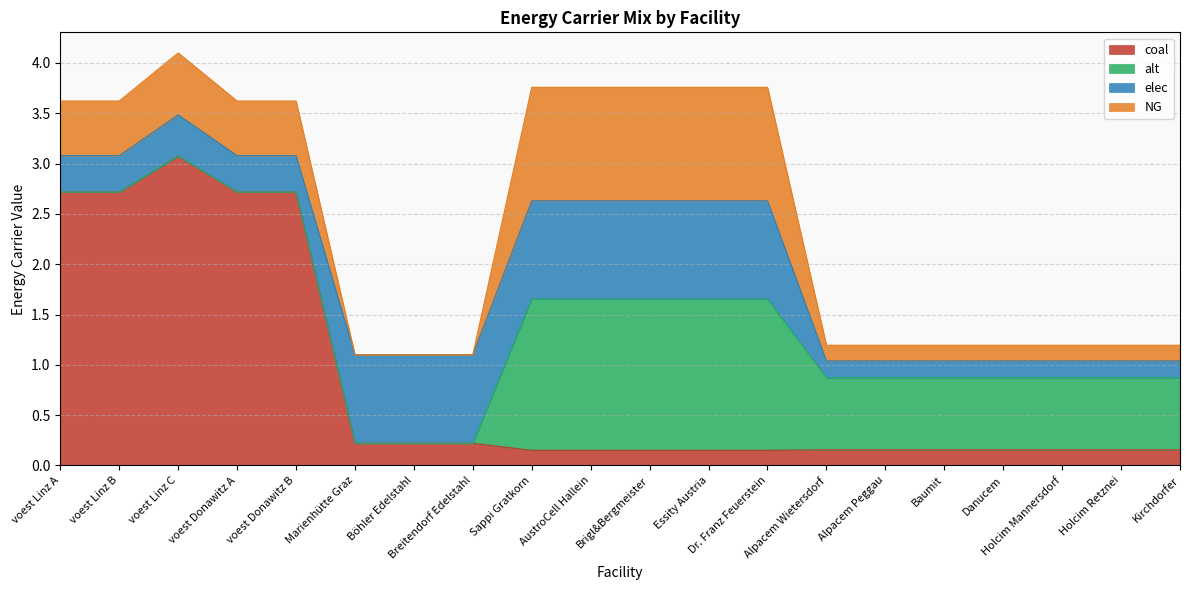

Reading right to left, transcribe all the data shown in this chart.

coal: 0.2	0.2	0.2	0.2	0.2	0.2	0.2	0.2	0.2	0.2	0.2	0.2	0.2	0.2	0.2	2.7	2.7	3.1	2.7	2.7
elec: 0.2	0.2	0.2	0.2	0.2	0.2	0.2	1.0	1.0	1.0	1.0	1.0	0.9	0.9	0.9	0.4	0.4	0.4	0.4	0.4
NG: 0.2	0.2	0.2	0.2	0.2	0.2	0.2	1.1	1.1	1.1	1.1	1.1	0.0	0.0	0.0	0.5	0.5	0.6	0.5	0.5
alt: 0.7	0.7	0.7	0.7	0.7	0.7	0.7	1.5	1.5	1.5	1.5	1.5	0.0	0.0	0.0	0.0	0.0	0.0	0.0	0.0